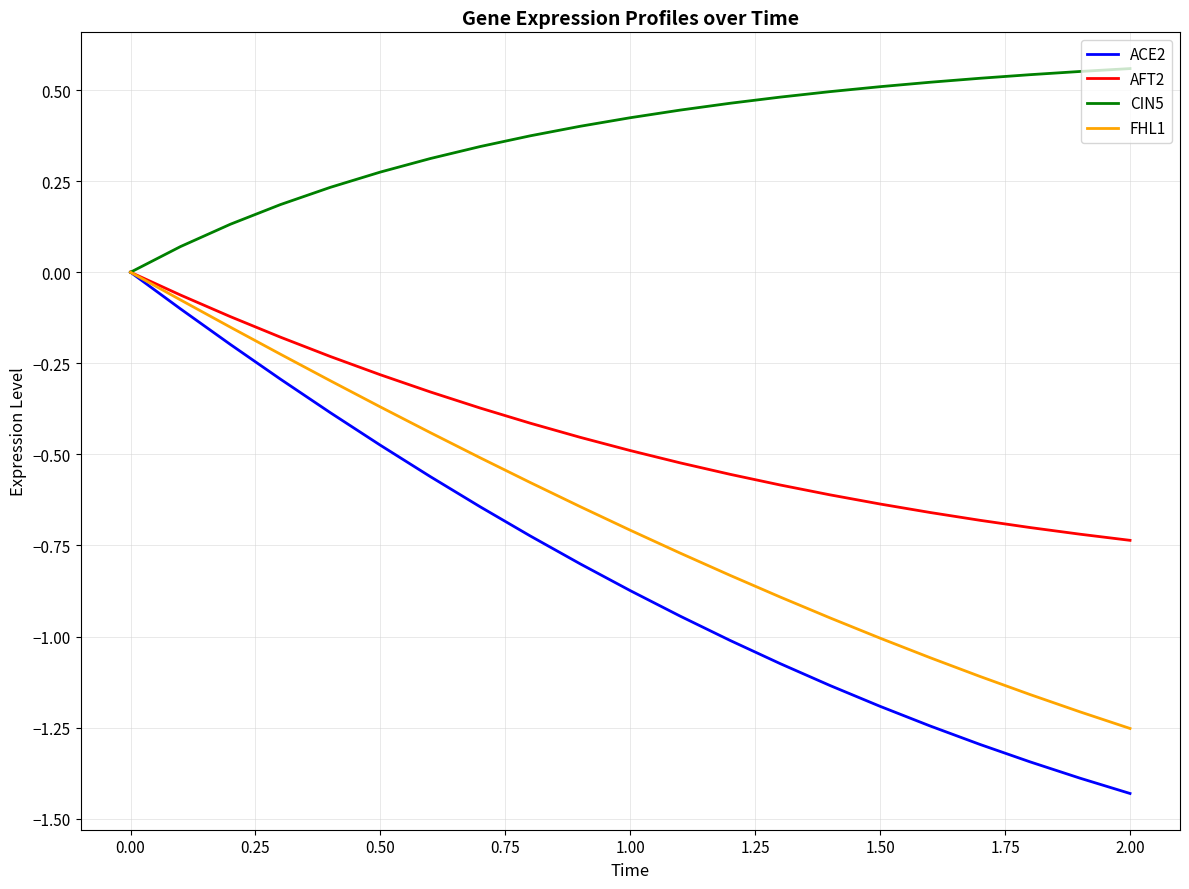

Which series has the largest range (max minus min)?

ACE2